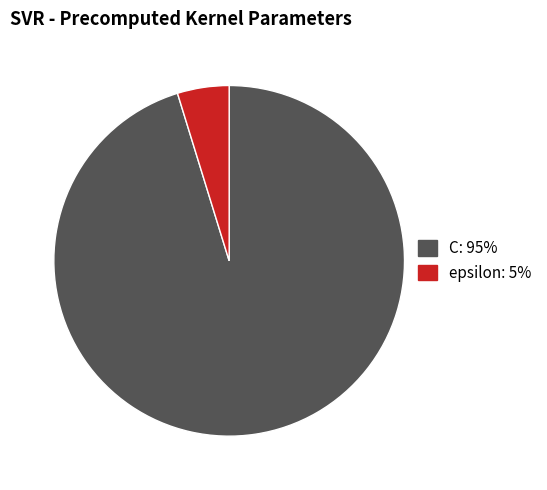

The epsilon slice represents 15% of the pie. True or false?

False